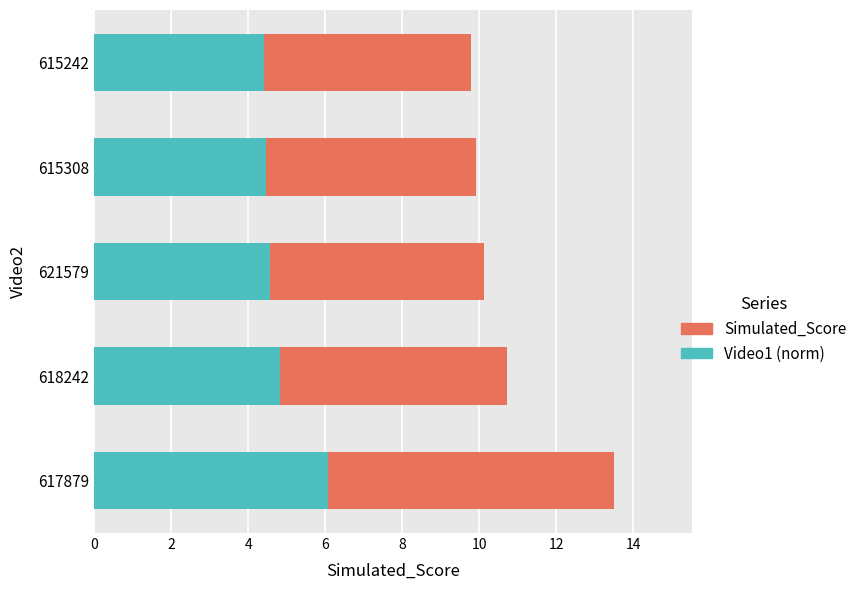

At which category is the sum across all series the highest?

617879